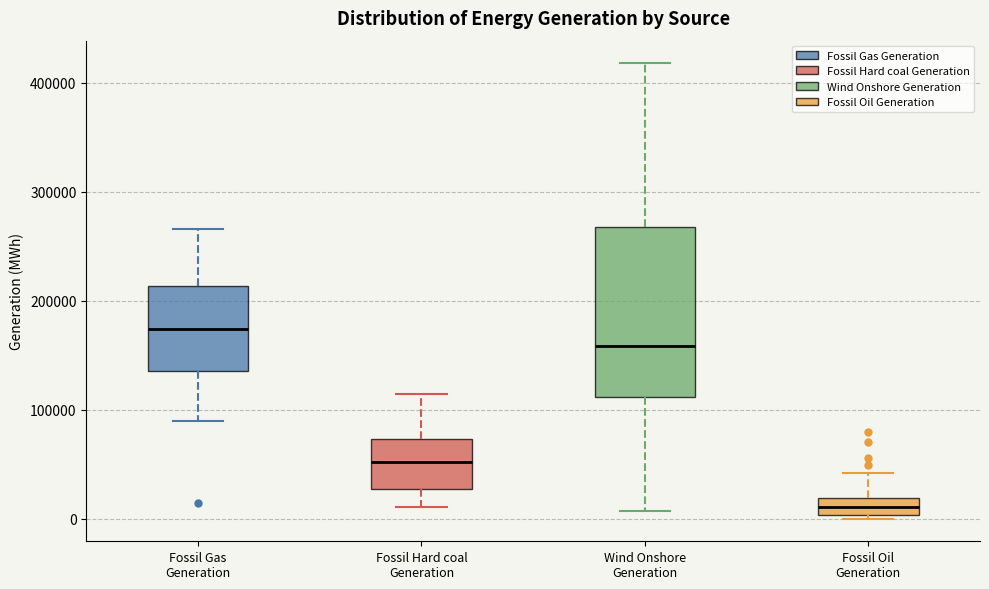

Where does the lower whisker of the box for Wind Onshore Generation end on the y-axis? The values are not printed on the chart, so give them approximately, as read against the axis.

10000